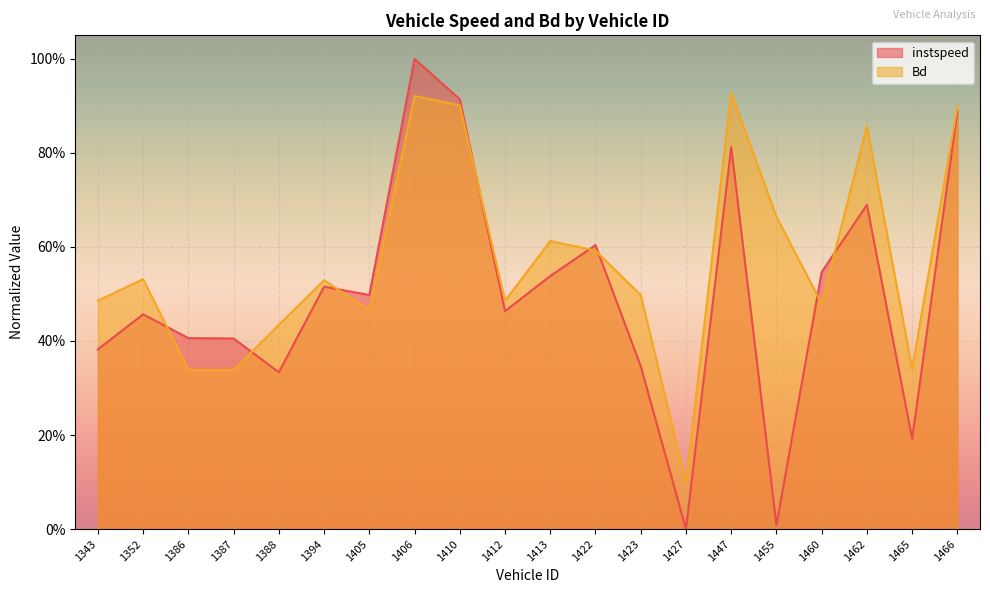

After their last crossing, which series has the higher values: instspeed or Bd?

Bd